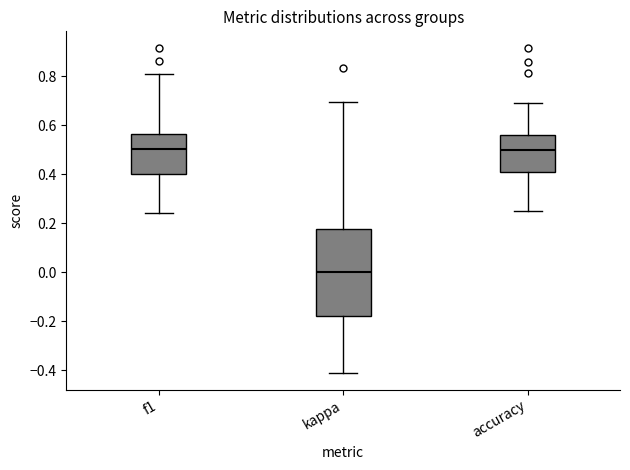

Reading left to right, read every box against the y-axis: the position of its median line, the range the box covers, and the ends of its whiskers. The values are not printed on the chart, so give them approximately, as read against the axis.

f1: median 0.50, box 0.40 to 0.56, whiskers 0.24 to 0.80
kappa: median 0.00, box -0.18 to 0.18, whiskers -0.42 to 0.70
accuracy: median 0.50, box 0.40 to 0.56, whiskers 0.26 to 0.70